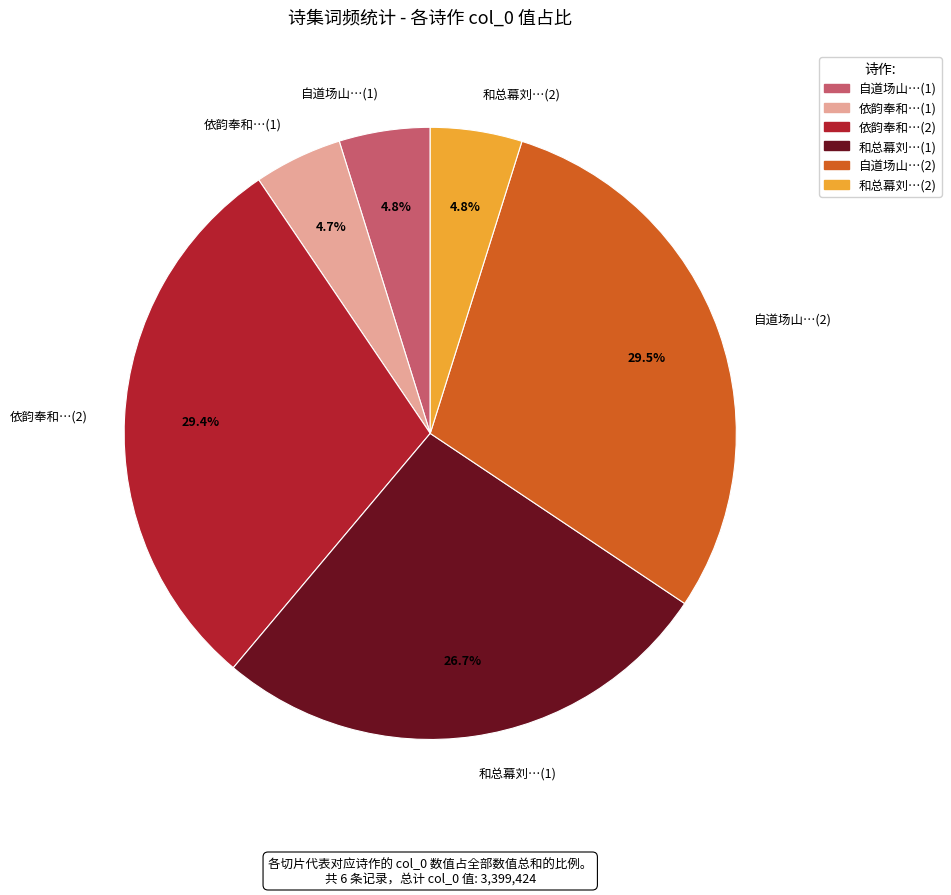

What portion of the pie excludes 和总幕刘…(1)?

73.3%